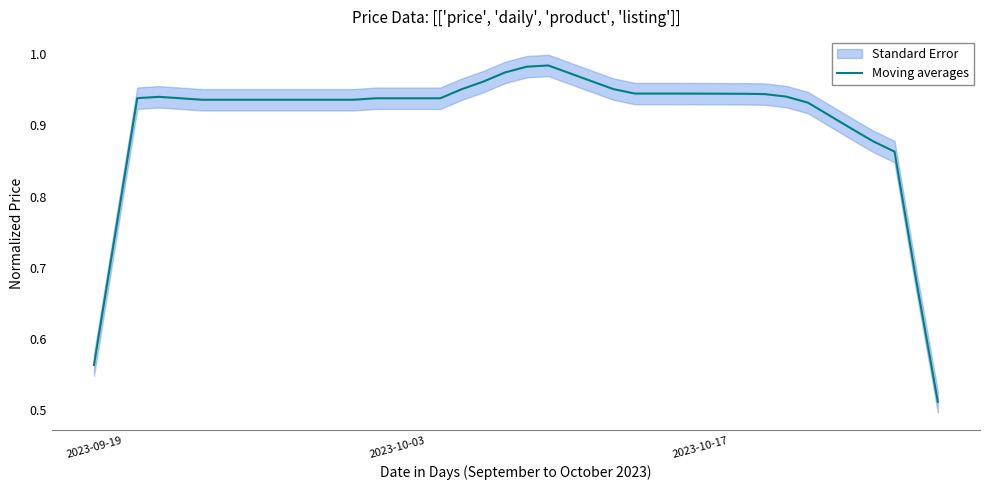

Is it true that the value at 5 is 1.3?

False